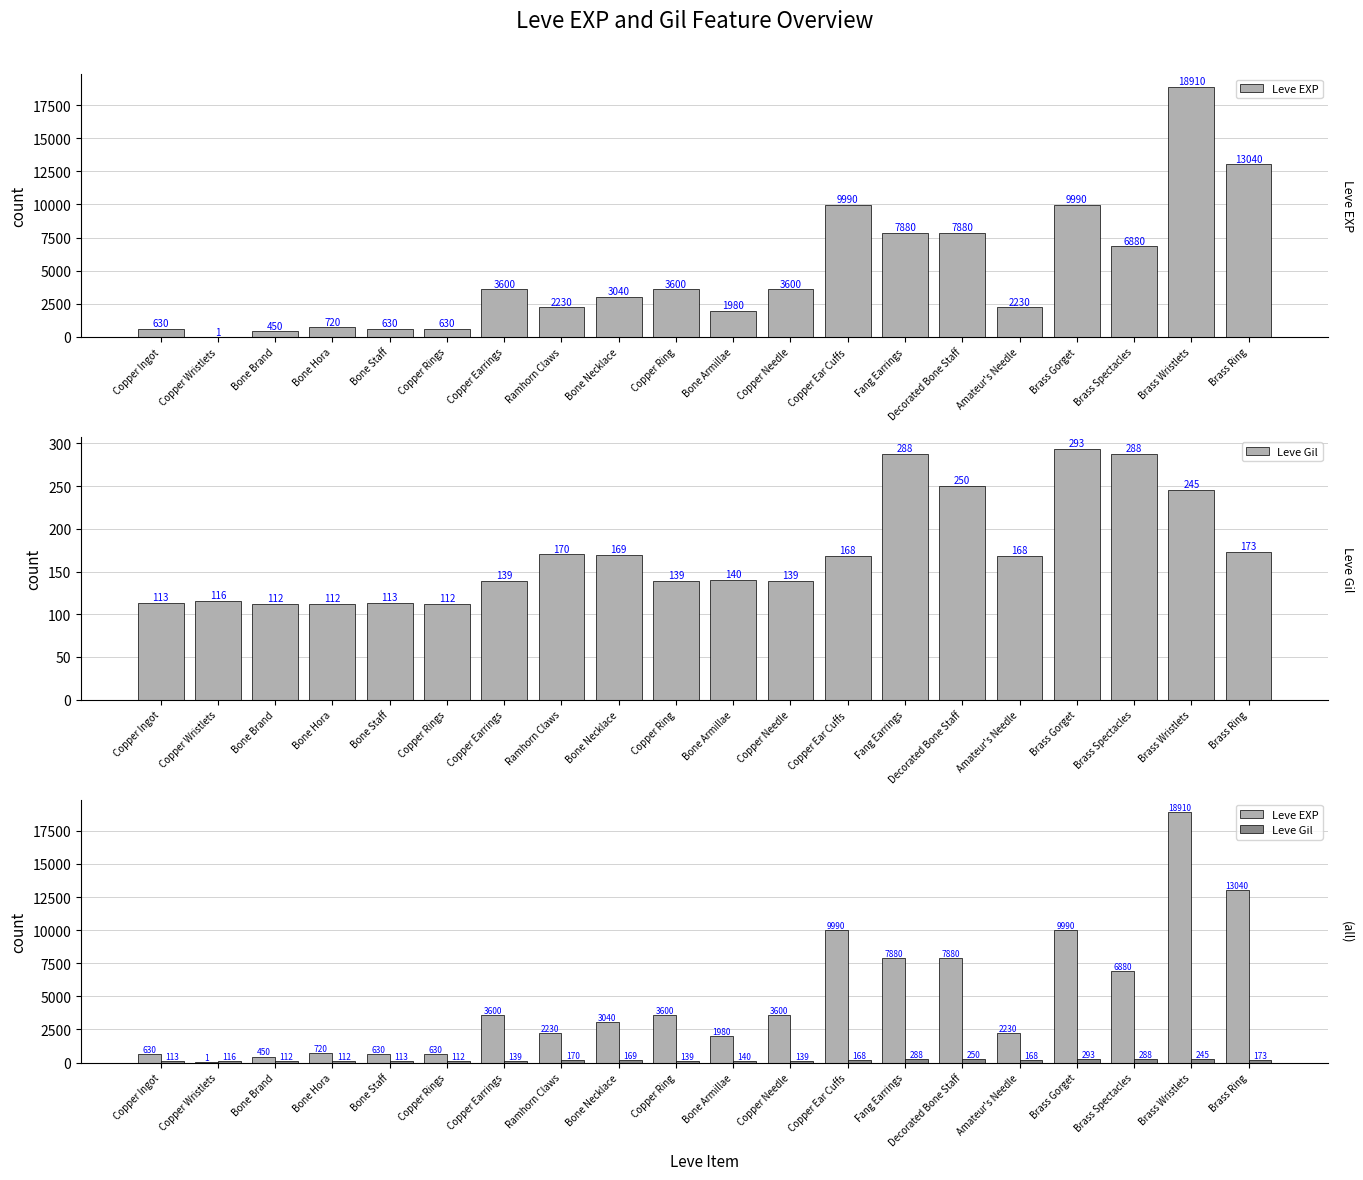

At which label is Leve Gil closest to 202?

Brass Ring